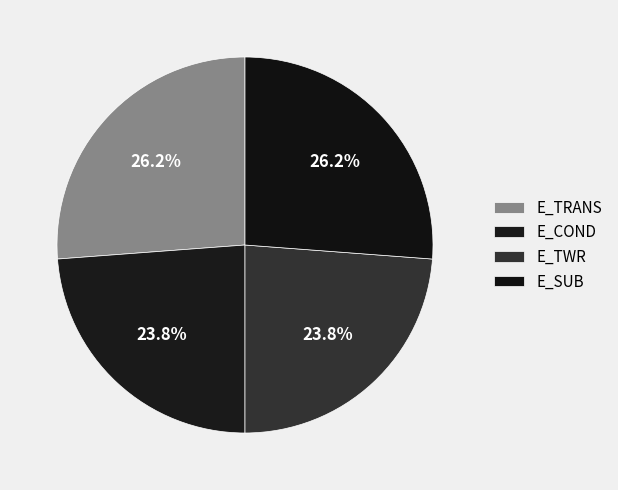

How many slices are in this pie chart?

4